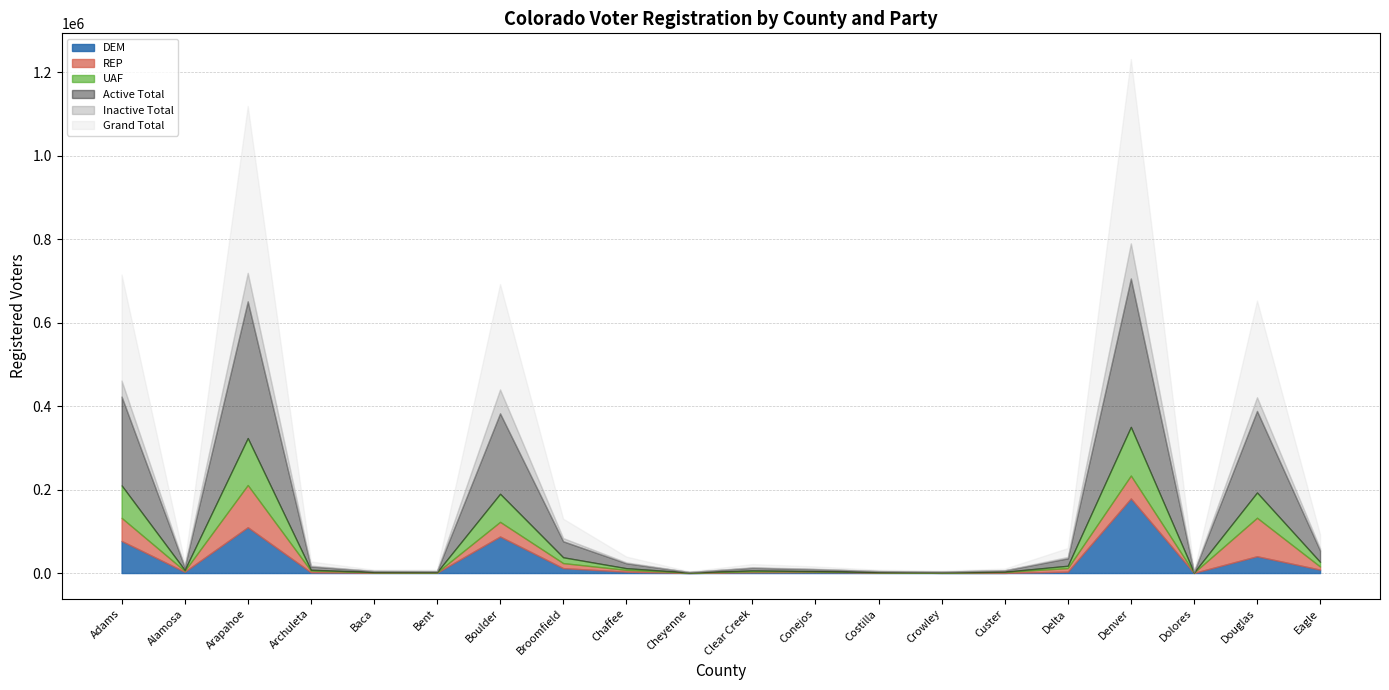

What value does the Grand Total series have at Archuleta, to the nearest 10?

9980